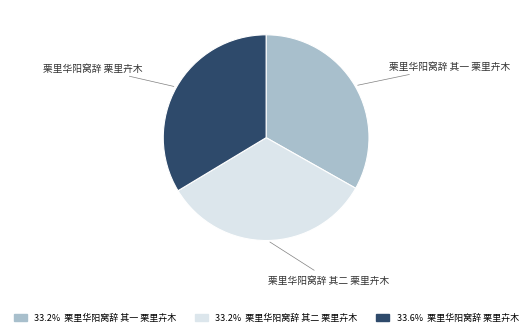

Does any single category account for the majority?

No